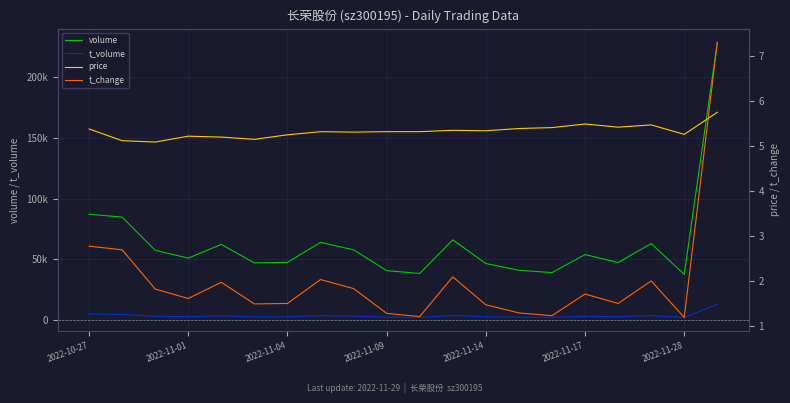

What is the sum of all volume values?

1259590.0